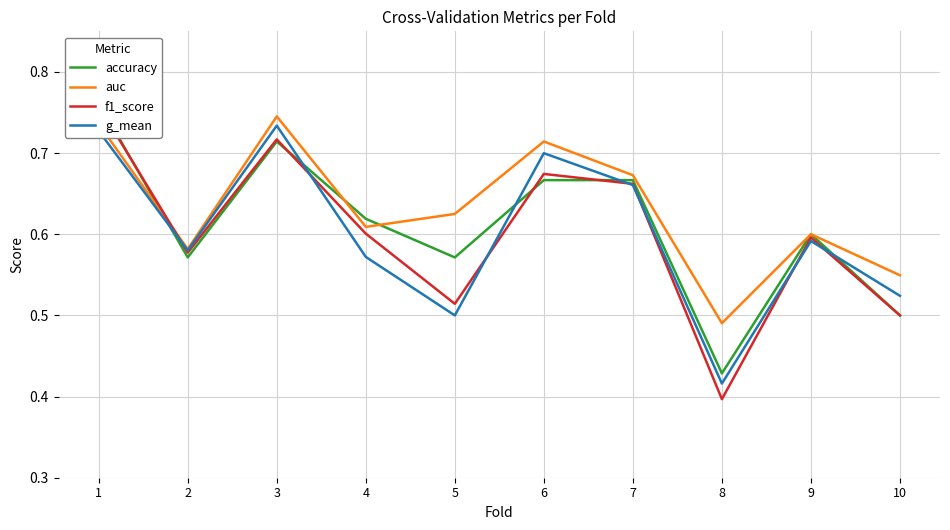

How many distinct data groups are displayed?

4